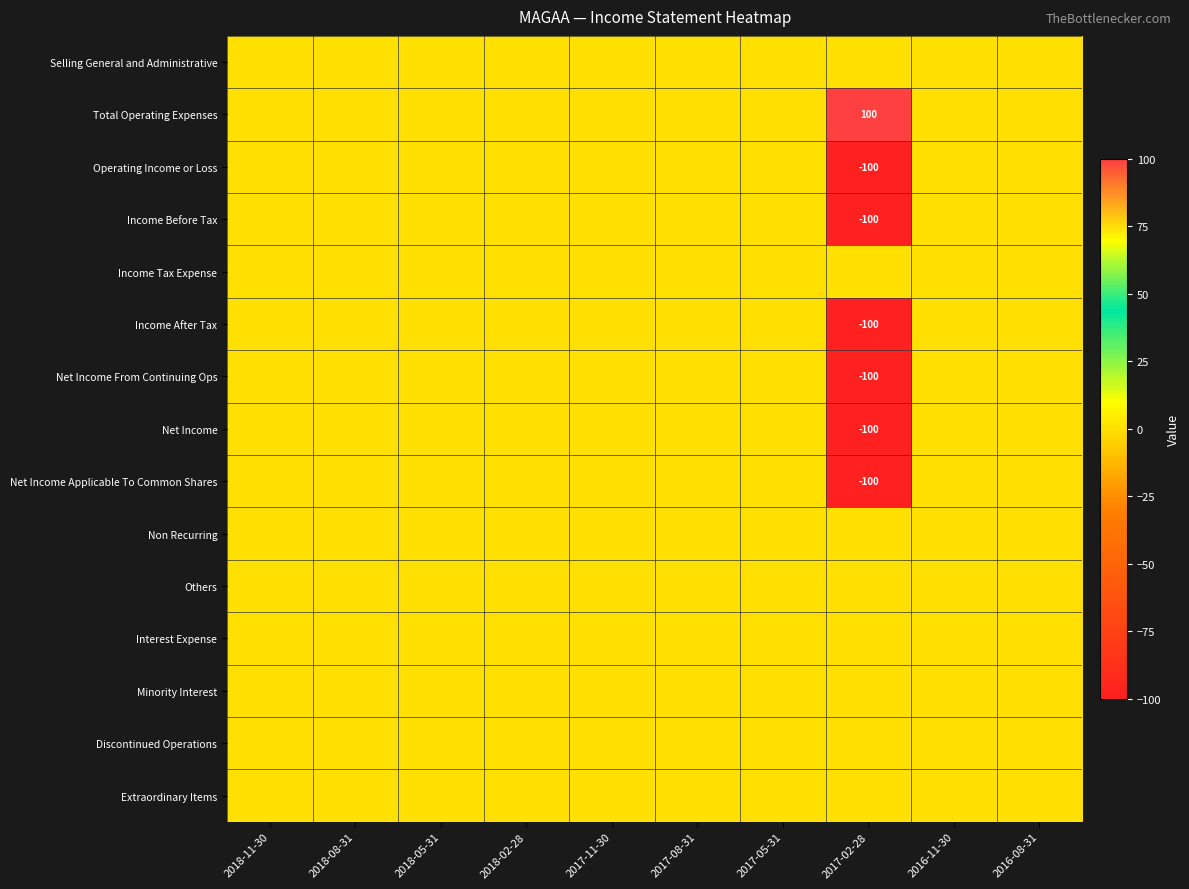

True or false: Income Before Tax has a value of -100 at 2017-02-28.

True